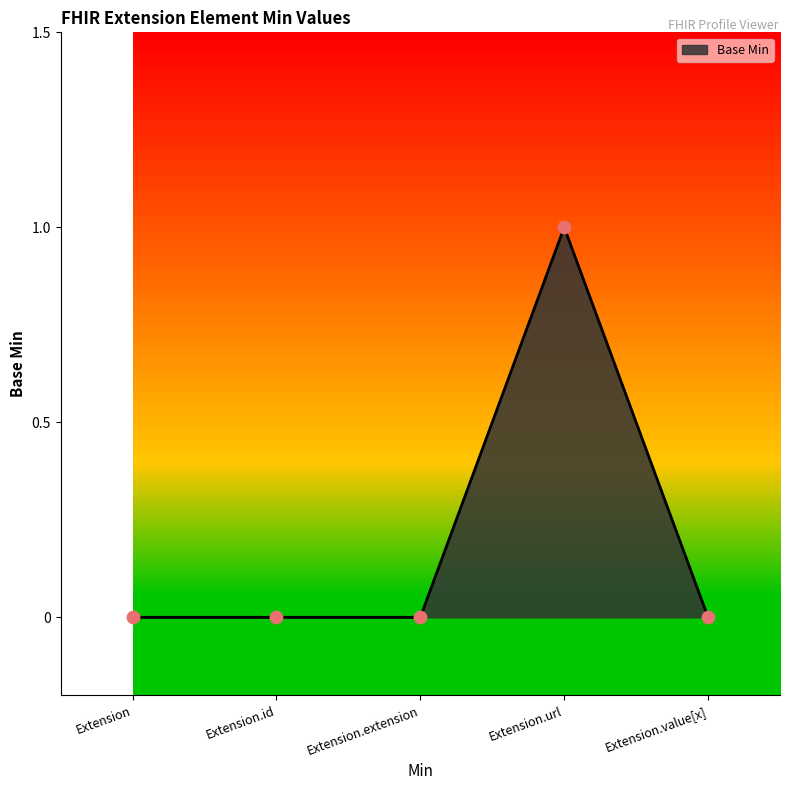

What position from the left is Extension?

1